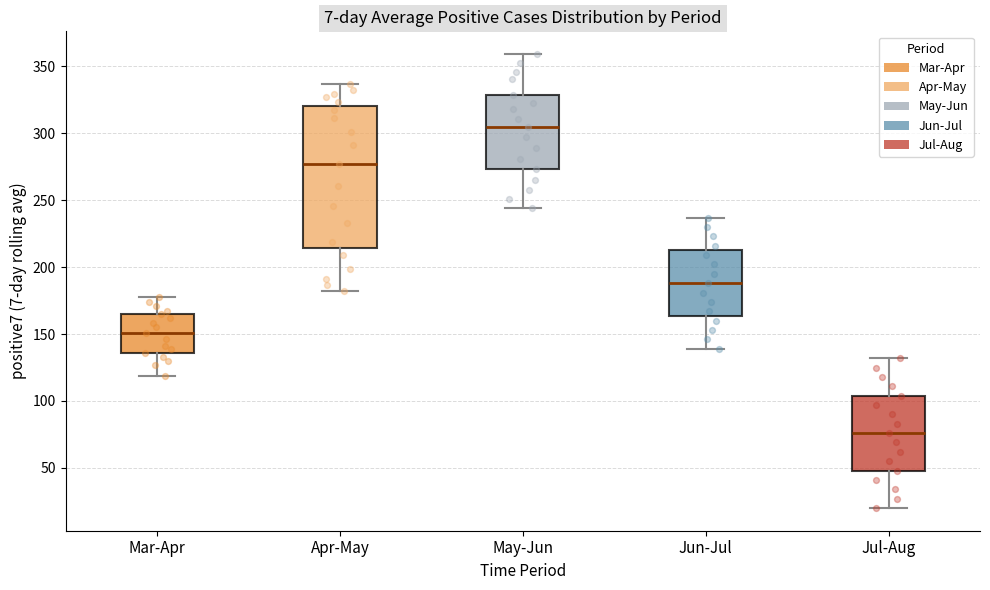

Which box has the lowest median line?

Jul-Aug